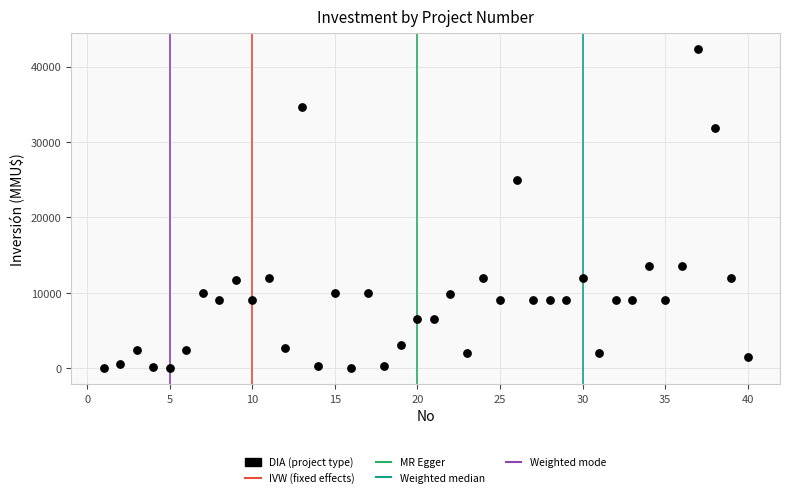

What Y value in the scatter plot is closest to 21150?

25000